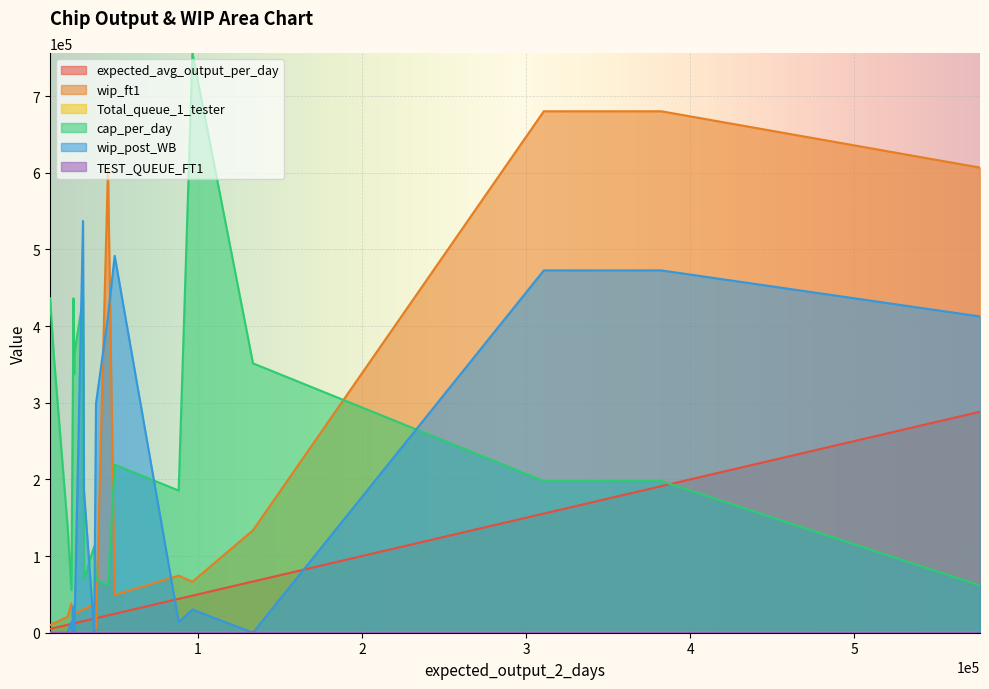

What is the spread (max minus min) of values at 382455?

680204.6